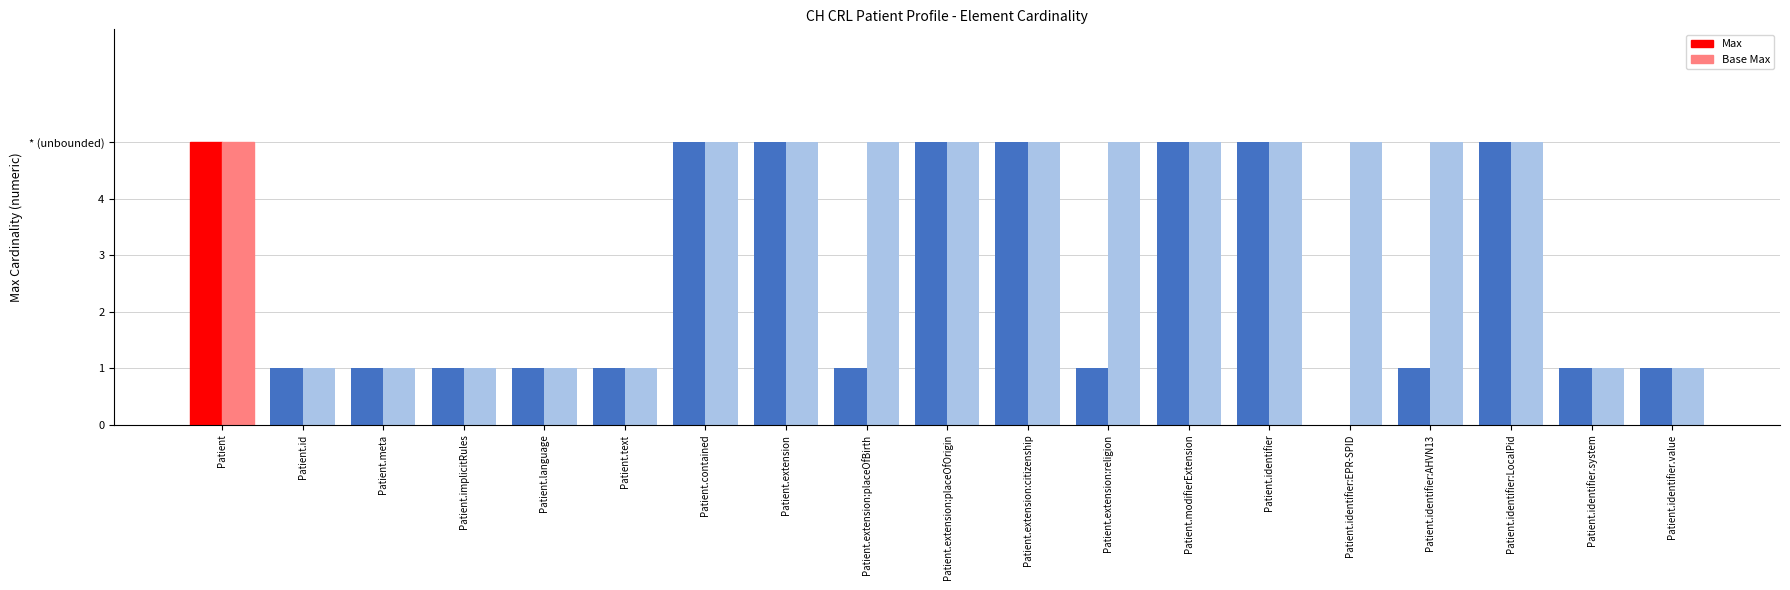

Between Patient.extension:placeOfBirth and Patient.modifierExtension, which series saw the biggest shift?

Max